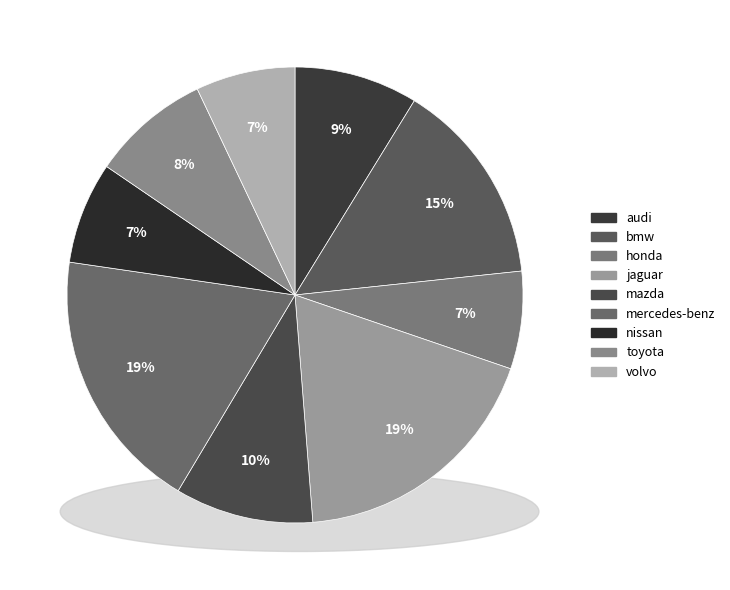

Does audi represent more than half of the total?

No